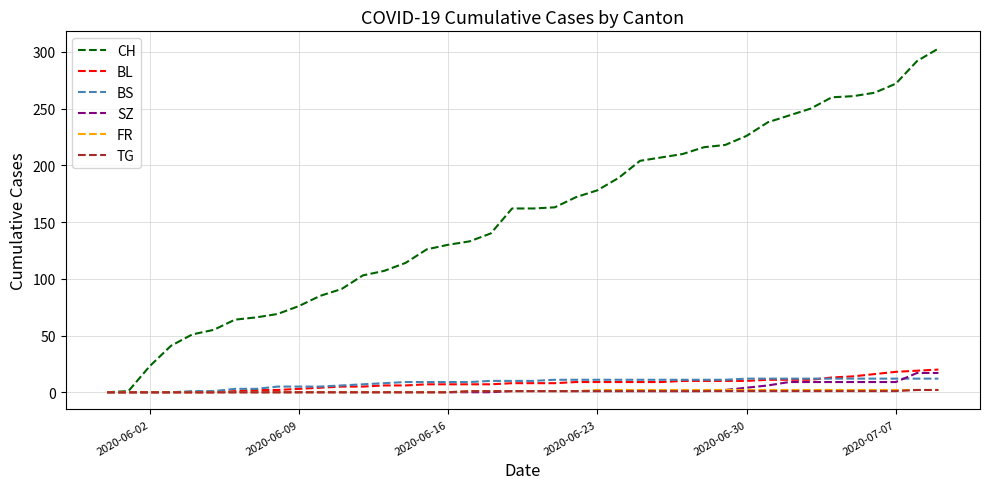

Which series has the largest range (max minus min)?

CH